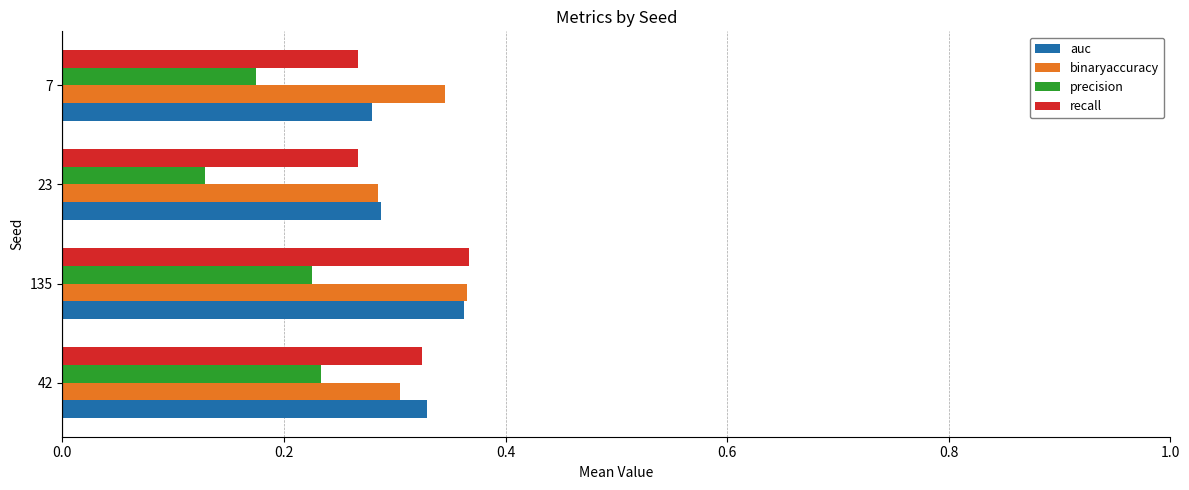

Between 42 and 23, which series saw the biggest shift?

precision